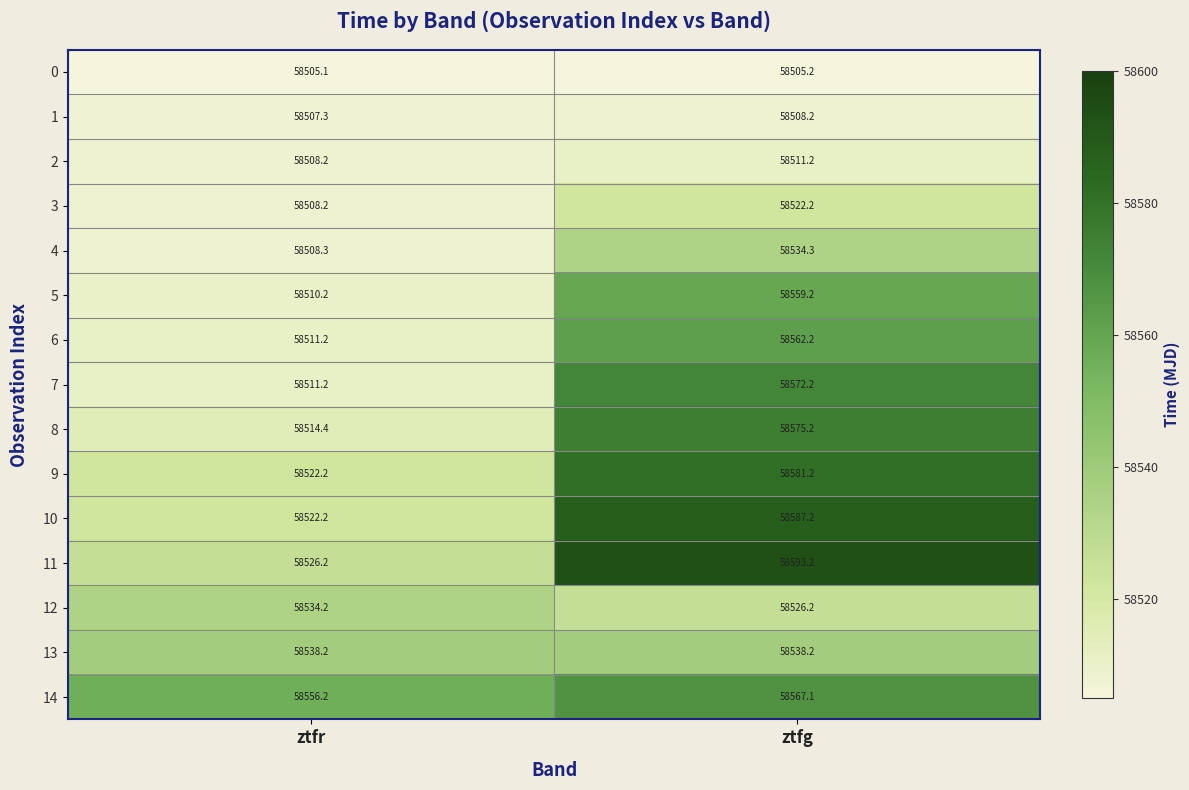

The 14 series shows 32431.9 at ztfg. True or false?

False